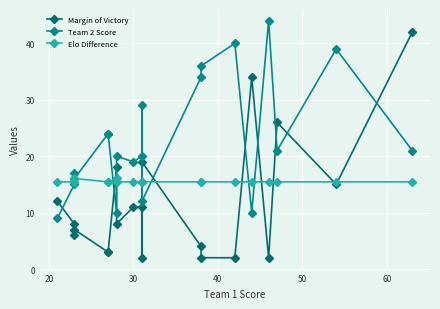

What is the difference between the second highest and minimum values in the Margin of Victory series?

32.0